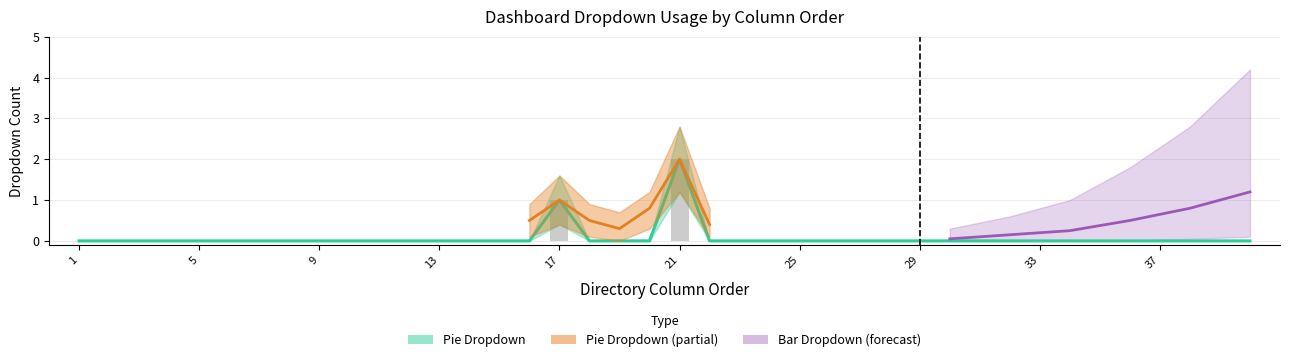

The value at 37 is 1. True or false?

False